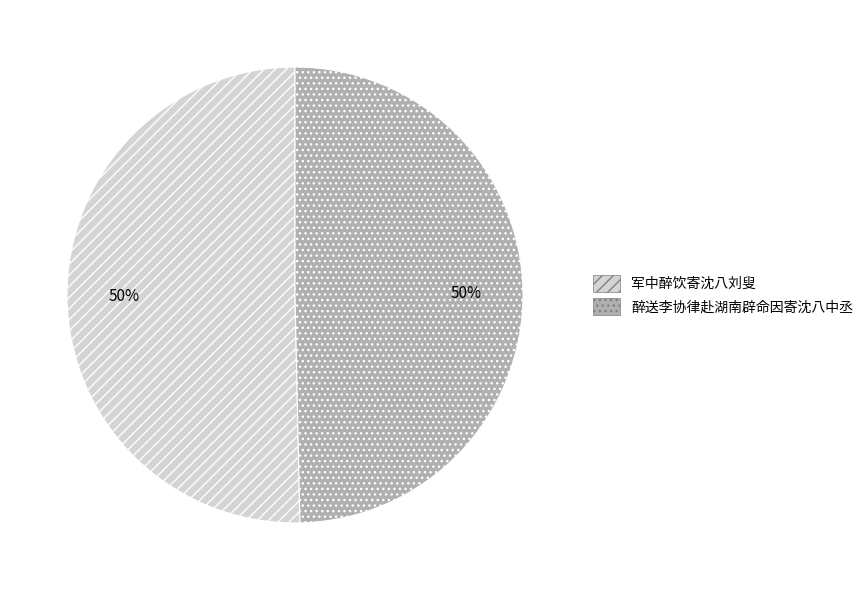

Do 军中醉饮寄沈八刘叟 and 醉送李协律赴湖南辟命因寄沈八中丞 together represent more than half of the pie?

Yes